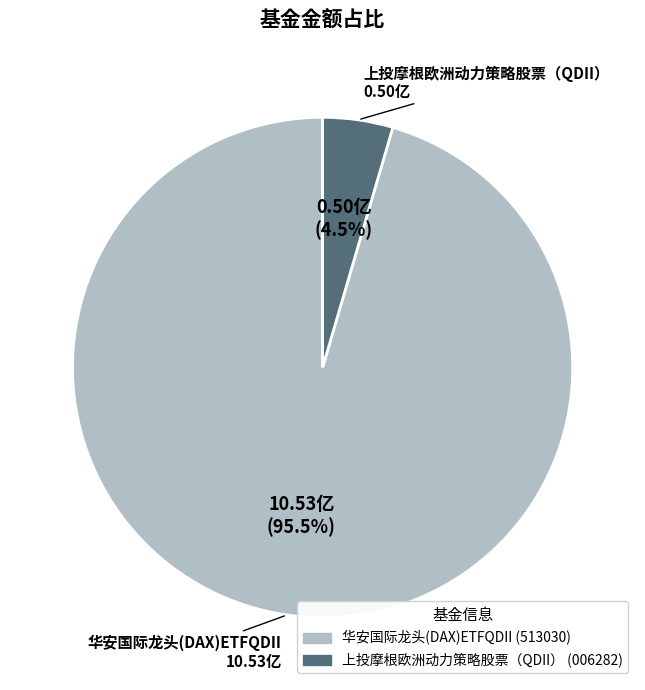

How many segments does this pie chart have?

2